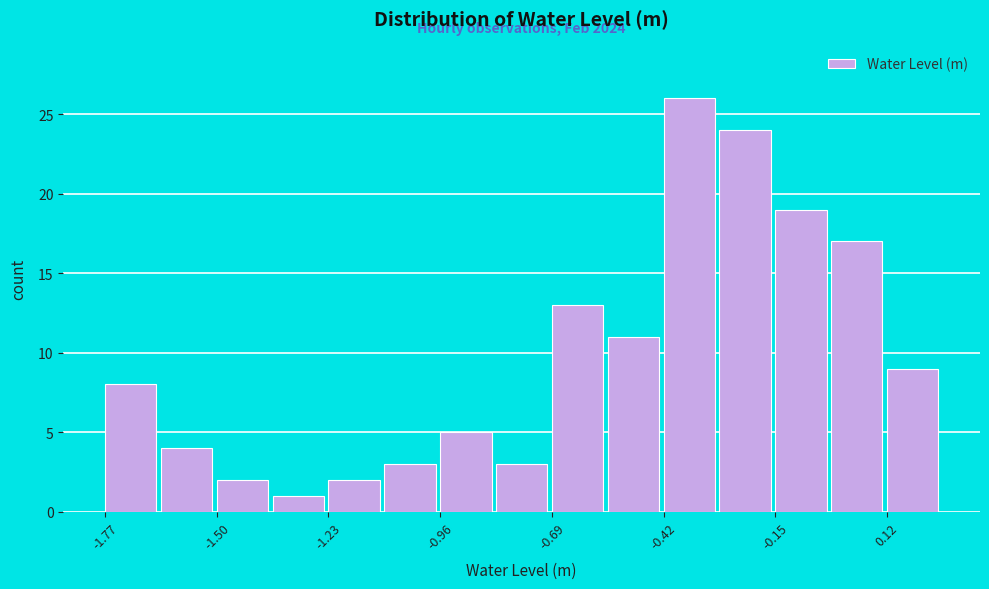

Read against the x-axis, roughly where is the centre of the tallest bar?

-0.35